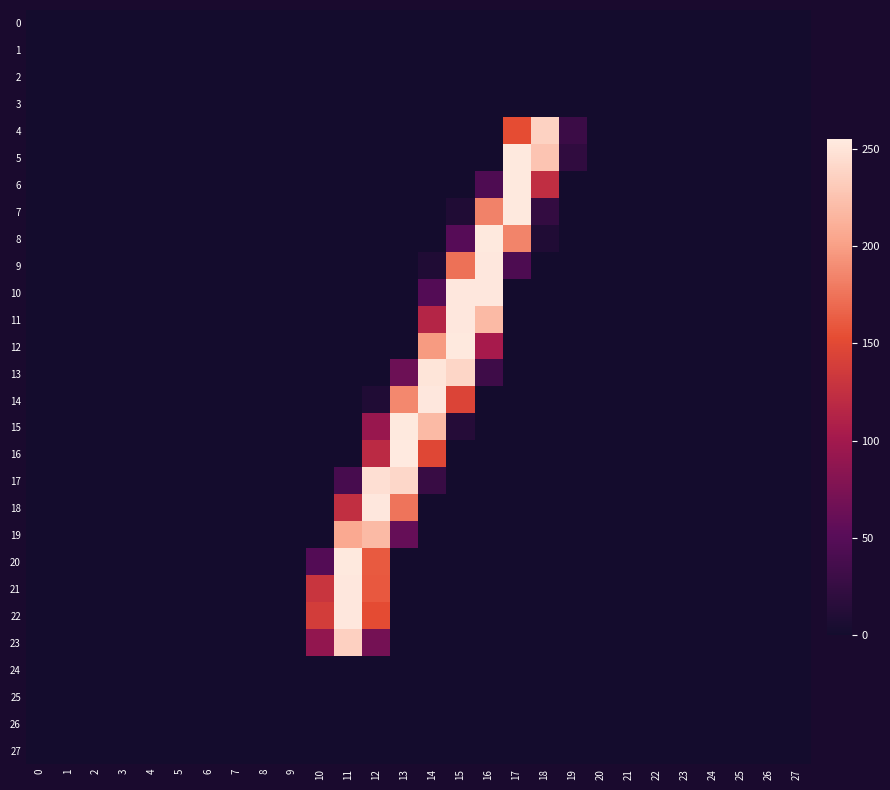

Reading right to left, list all the values displayed in this chart.

0: 27=0	26=0	25=0	24=0	23=0	22=0	21=0	20=0	19=0	18=0	17=0	16=0	15=0	14=0	13=0	12=0	11=0	10=0	9=0	8=0	7=0	6=0	5=0	4=0	3=0	2=0	1=0	0=0
1: 27=0	26=0	25=0	24=0	23=0	22=0	21=0	20=0	19=0	18=0	17=0	16=0	15=0	14=0	13=0	12=0	11=0	10=0	9=0	8=0	7=0	6=0	5=0	4=0	3=0	2=0	1=0	0=0
2: 27=0	26=0	25=0	24=0	23=0	22=0	21=0	20=0	19=0	18=0	17=0	16=0	15=0	14=0	13=0	12=0	11=0	10=0	9=0	8=0	7=0	6=0	5=0	4=0	3=0	2=0	1=0	0=0
3: 27=0	26=0	25=0	24=0	23=0	22=0	21=0	20=0	19=0	18=0	17=0	16=0	15=0	14=0	13=0	12=0	11=0	10=0	9=0	8=0	7=0	6=0	5=0	4=0	3=0	2=0	1=0	0=0
4: 27=0	26=0	25=0	24=0	23=0	22=0	21=0	20=0	19=29	18=237	17=153	16=0	15=0	14=0	13=0	12=0	11=0	10=0	9=0	8=0	7=0	6=0	5=0	4=0	3=0	2=0	1=0	0=0
5: 27=0	26=0	25=0	24=0	23=0	22=0	21=0	20=0	19=21	18=227	17=254	16=0	15=0	14=0	13=0	12=0	11=0	10=0	9=0	8=0	7=0	6=0	5=0	4=0	3=0	2=0	1=0	0=0
6: 27=0	26=0	25=0	24=0	23=0	22=0	21=0	20=0	19=0	18=123	17=254	16=43	15=0	14=0	13=0	12=0	11=0	10=0	9=0	8=0	7=0	6=0	5=0	4=0	3=0	2=0	1=0	0=0
7: 27=0	26=0	25=0	24=0	23=0	22=0	21=0	20=0	19=0	18=23	17=254	16=184	15=9	14=0	13=0	12=0	11=0	10=0	9=0	8=0	7=0	6=0	5=0	4=0	3=0	2=0	1=0	0=0
8: 27=0	26=0	25=0	24=0	23=0	22=0	21=0	20=0	19=0	18=9	17=185	16=254	15=49	14=0	13=0	12=0	11=0	10=0	9=0	8=0	7=0	6=0	5=0	4=0	3=0	2=0	1=0	0=0
9: 27=0	26=0	25=0	24=0	23=0	22=0	21=0	20=0	19=0	18=0	17=42	16=253	15=174	14=9	13=0	12=0	11=0	10=0	9=0	8=0	7=0	6=0	5=0	4=0	3=0	2=0	1=0	0=0
10: 27=0	26=0	25=0	24=0	23=0	22=0	21=0	20=0	19=0	18=0	17=0	16=253	15=253	14=47	13=0	12=0	11=0	10=0	9=0	8=0	7=0	6=0	5=0	4=0	3=0	2=0	1=0	0=0
11: 27=0	26=0	25=0	24=0	23=0	22=0	21=0	20=0	19=0	18=0	17=0	16=219	15=253	14=114	13=0	12=0	11=0	10=0	9=0	8=0	7=0	6=0	5=0	4=0	3=0	2=0	1=0	0=0
12: 27=0	26=0	25=0	24=0	23=0	22=0	21=0	20=0	19=0	18=0	17=0	16=103	15=254	14=198	13=0	12=0	11=0	10=0	9=0	8=0	7=0	6=0	5=0	4=0	3=0	2=0	1=0	0=0
13: 27=0	26=0	25=0	24=0	23=0	22=0	21=0	20=0	19=0	18=0	17=0	16=31	15=240	14=251	13=64	12=0	11=0	10=0	9=0	8=0	7=0	6=0	5=0	4=0	3=0	2=0	1=0	0=0
14: 27=0	26=0	25=0	24=0	23=0	22=0	21=0	20=0	19=0	18=0	17=0	16=0	15=145	14=253	13=187	12=9	11=0	10=0	9=0	8=0	7=0	6=0	5=0	4=0	3=0	2=0	1=0	0=0
15: 27=0	26=0	25=0	24=0	23=0	22=0	21=0	20=0	19=0	18=0	17=0	16=0	15=13	14=219	13=254	12=93	11=0	10=0	9=0	8=0	7=0	6=0	5=0	4=0	3=0	2=0	1=0	0=0
16: 27=0	26=0	25=0	24=0	23=0	22=0	21=0	20=0	19=0	18=0	17=0	16=0	15=0	14=148	13=255	12=119	11=0	10=0	9=0	8=0	7=0	6=0	5=0	4=0	3=0	2=0	1=0	0=0
17: 27=0	26=0	25=0	24=0	23=0	22=0	21=0	20=0	19=0	18=0	17=0	16=0	15=0	14=27	13=241	12=247	11=38	10=0	9=0	8=0	7=0	6=0	5=0	4=0	3=0	2=0	1=0	0=0
18: 27=0	26=0	25=0	24=0	23=0	22=0	21=0	20=0	19=0	18=0	17=0	16=0	15=0	14=0	13=176	12=253	11=124	10=0	9=0	8=0	7=0	6=0	5=0	4=0	3=0	2=0	1=0	0=0
19: 27=0	26=0	25=0	24=0	23=0	22=0	21=0	20=0	19=0	18=0	17=0	16=0	15=0	14=0	13=59	12=219	11=207	10=0	9=0	8=0	7=0	6=0	5=0	4=0	3=0	2=0	1=0	0=0
20: 27=0	26=0	25=0	24=0	23=0	22=0	21=0	20=0	19=0	18=0	17=0	16=0	15=0	14=0	13=0	12=161	11=254	10=47	9=0	8=0	7=0	6=0	5=0	4=0	3=0	2=0	1=0	0=0
21: 27=0	26=0	25=0	24=0	23=0	22=0	21=0	20=0	19=0	18=0	17=0	16=0	15=0	14=0	13=0	12=160	11=253	10=130	9=0	8=0	7=0	6=0	5=0	4=0	3=0	2=0	1=0	0=0
22: 27=0	26=0	25=0	24=0	23=0	22=0	21=0	20=0	19=0	18=0	17=0	16=0	15=0	14=0	13=0	12=152	11=253	10=138	9=0	8=0	7=0	6=0	5=0	4=0	3=0	2=0	1=0	0=0
23: 27=0	26=0	25=0	24=0	23=0	22=0	21=0	20=0	19=0	18=0	17=0	16=0	15=0	14=0	13=0	12=69	11=236	10=89	9=0	8=0	7=0	6=0	5=0	4=0	3=0	2=0	1=0	0=0
24: 27=0	26=0	25=0	24=0	23=0	22=0	21=0	20=0	19=0	18=0	17=0	16=0	15=0	14=0	13=0	12=0	11=0	10=0	9=0	8=0	7=0	6=0	5=0	4=0	3=0	2=0	1=0	0=0
25: 27=0	26=0	25=0	24=0	23=0	22=0	21=0	20=0	19=0	18=0	17=0	16=0	15=0	14=0	13=0	12=0	11=0	10=0	9=0	8=0	7=0	6=0	5=0	4=0	3=0	2=0	1=0	0=0
26: 27=0	26=0	25=0	24=0	23=0	22=0	21=0	20=0	19=0	18=0	17=0	16=0	15=0	14=0	13=0	12=0	11=0	10=0	9=0	8=0	7=0	6=0	5=0	4=0	3=0	2=0	1=0	0=0
27: 27=0	26=0	25=0	24=0	23=0	22=0	21=0	20=0	19=0	18=0	17=0	16=0	15=0	14=0	13=0	12=0	11=0	10=0	9=0	8=0	7=0	6=0	5=0	4=0	3=0	2=0	1=0	0=0